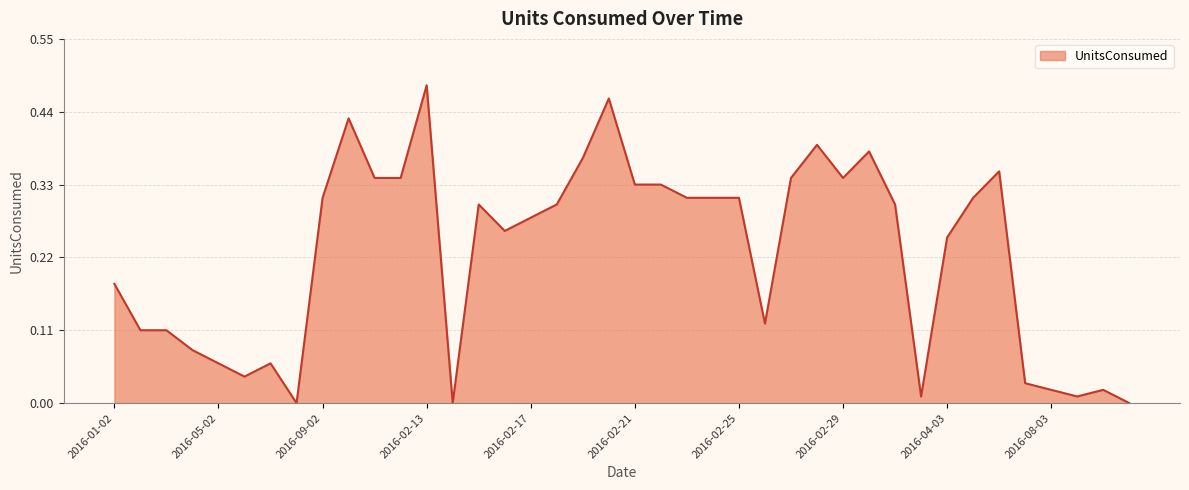

What is the greatest value displayed?

0.5